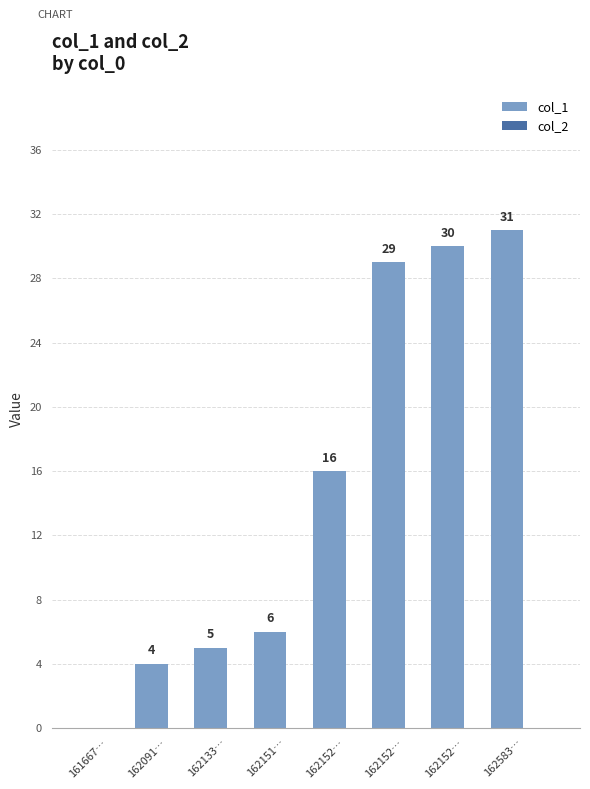

Count the number of categories in the chart.

8